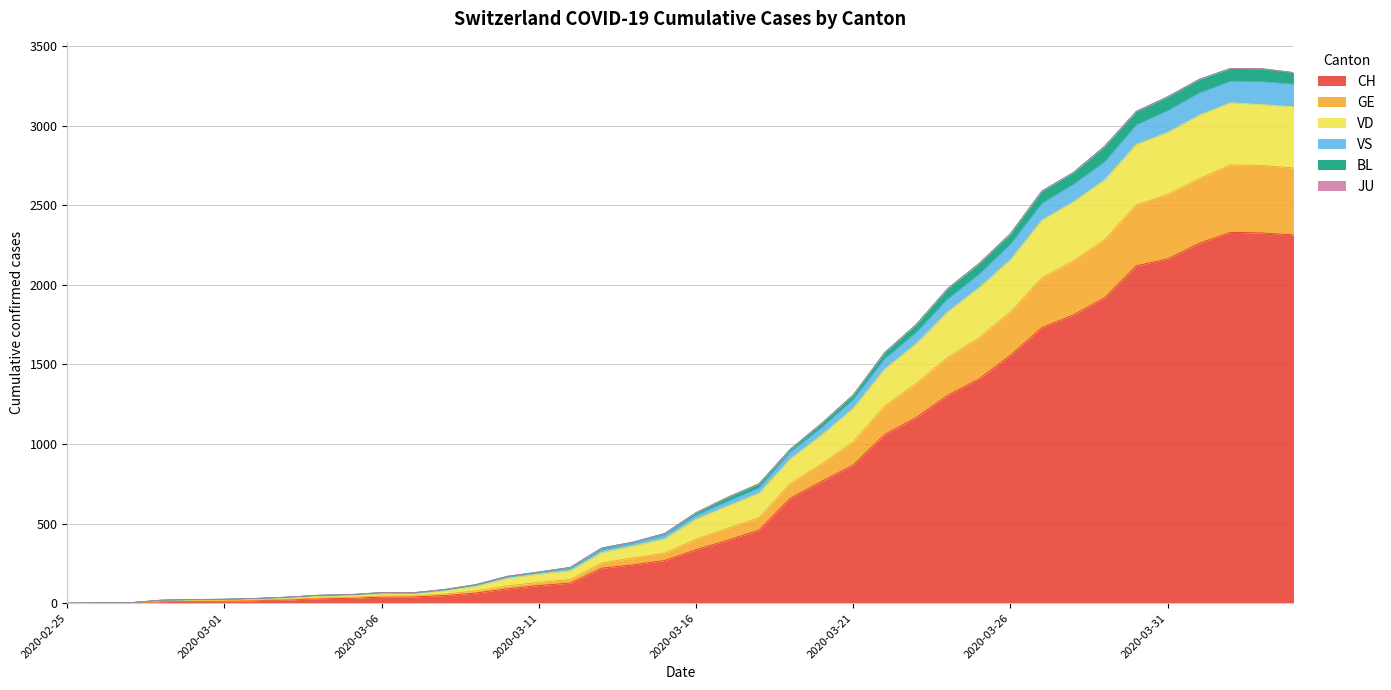

What is the highest value of the CH series?

2330